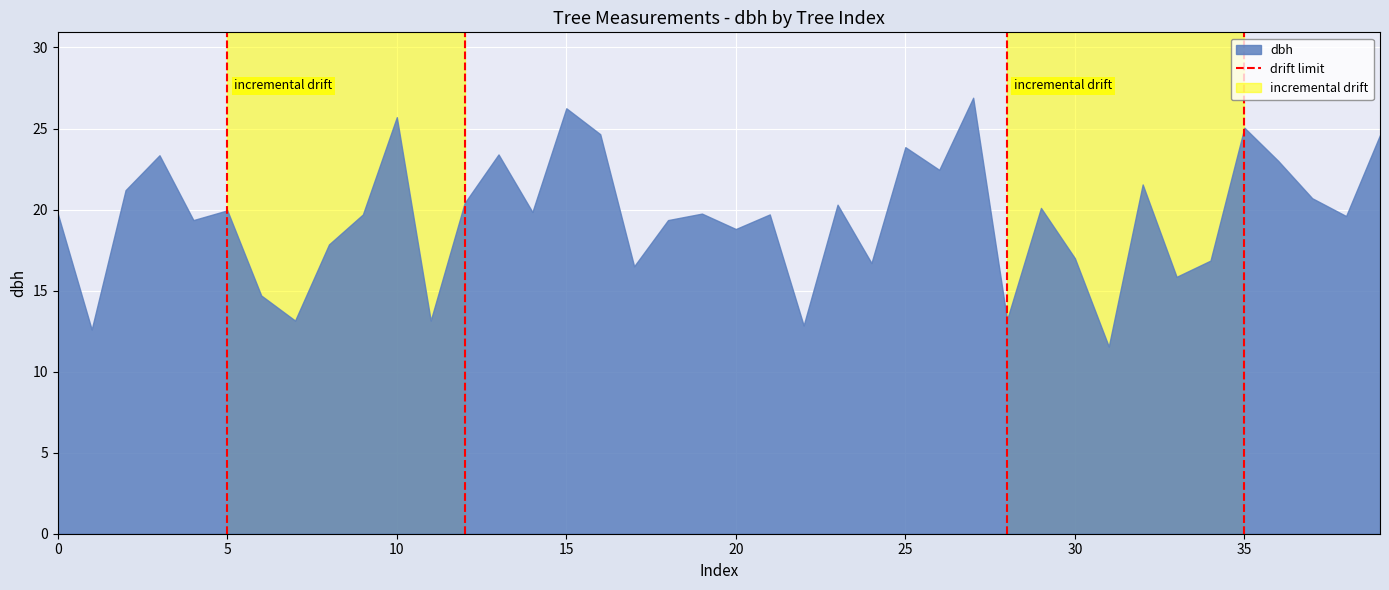

Count the number of data series in this chart.

1